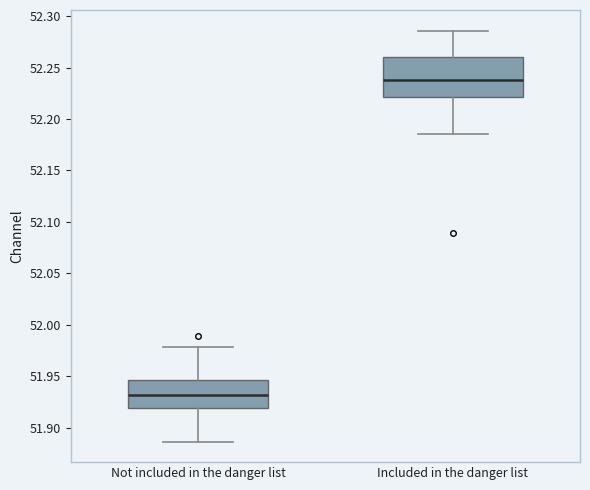

Which box has the highest median line?

Included in the danger list